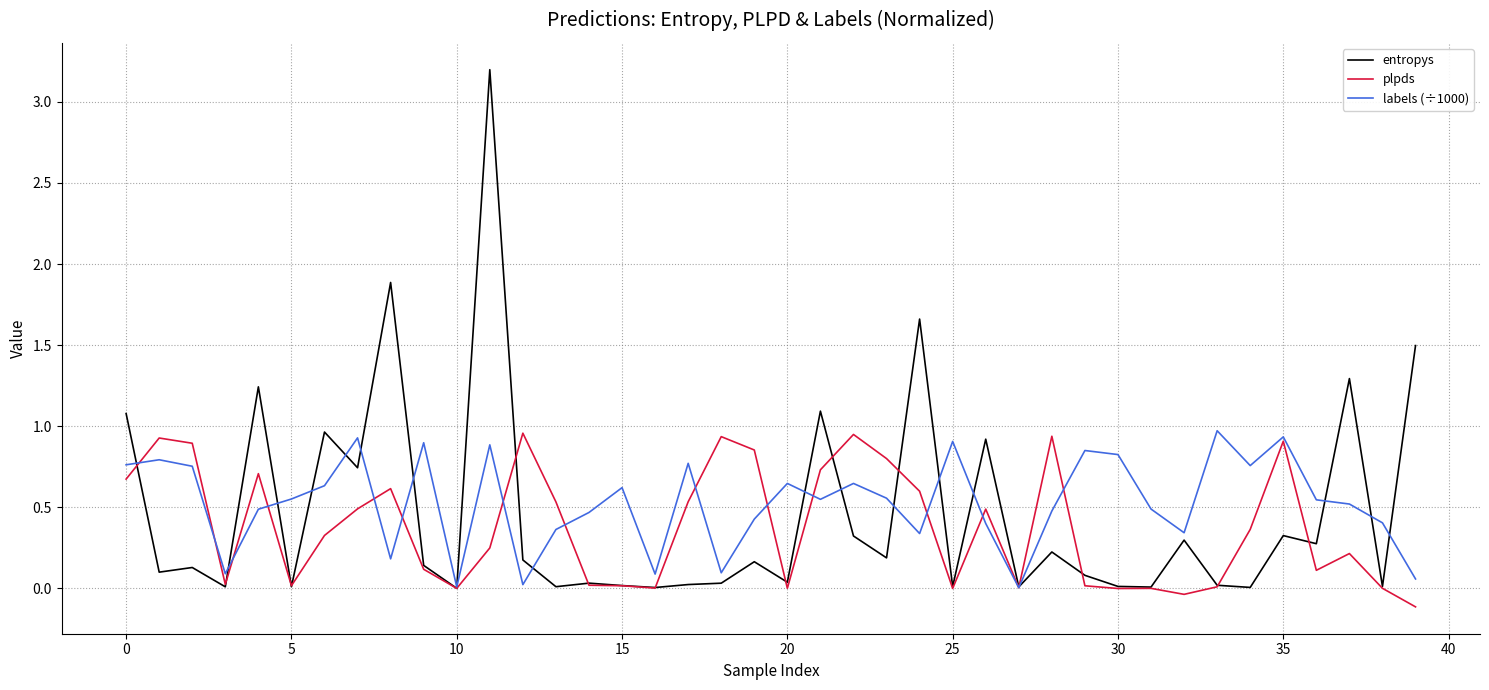

How many lines are shown in the chart?

3